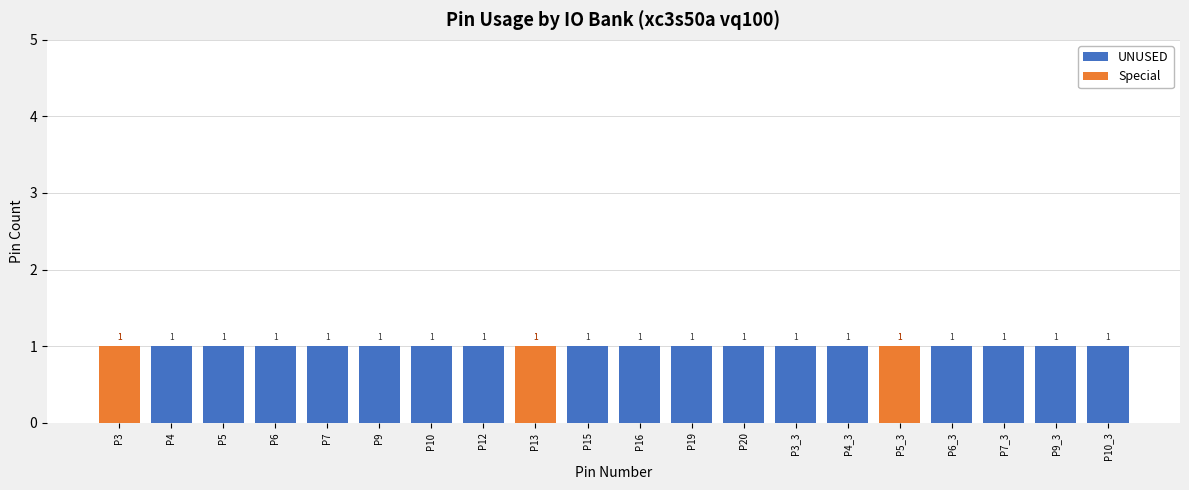

List the series in order of their overall mean, lowest first.

Special, UNUSED